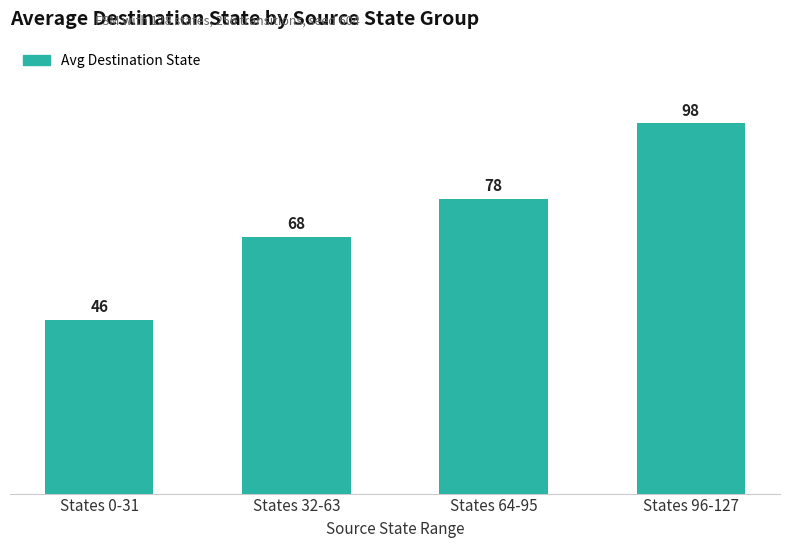

How many data points are less than 78?

2